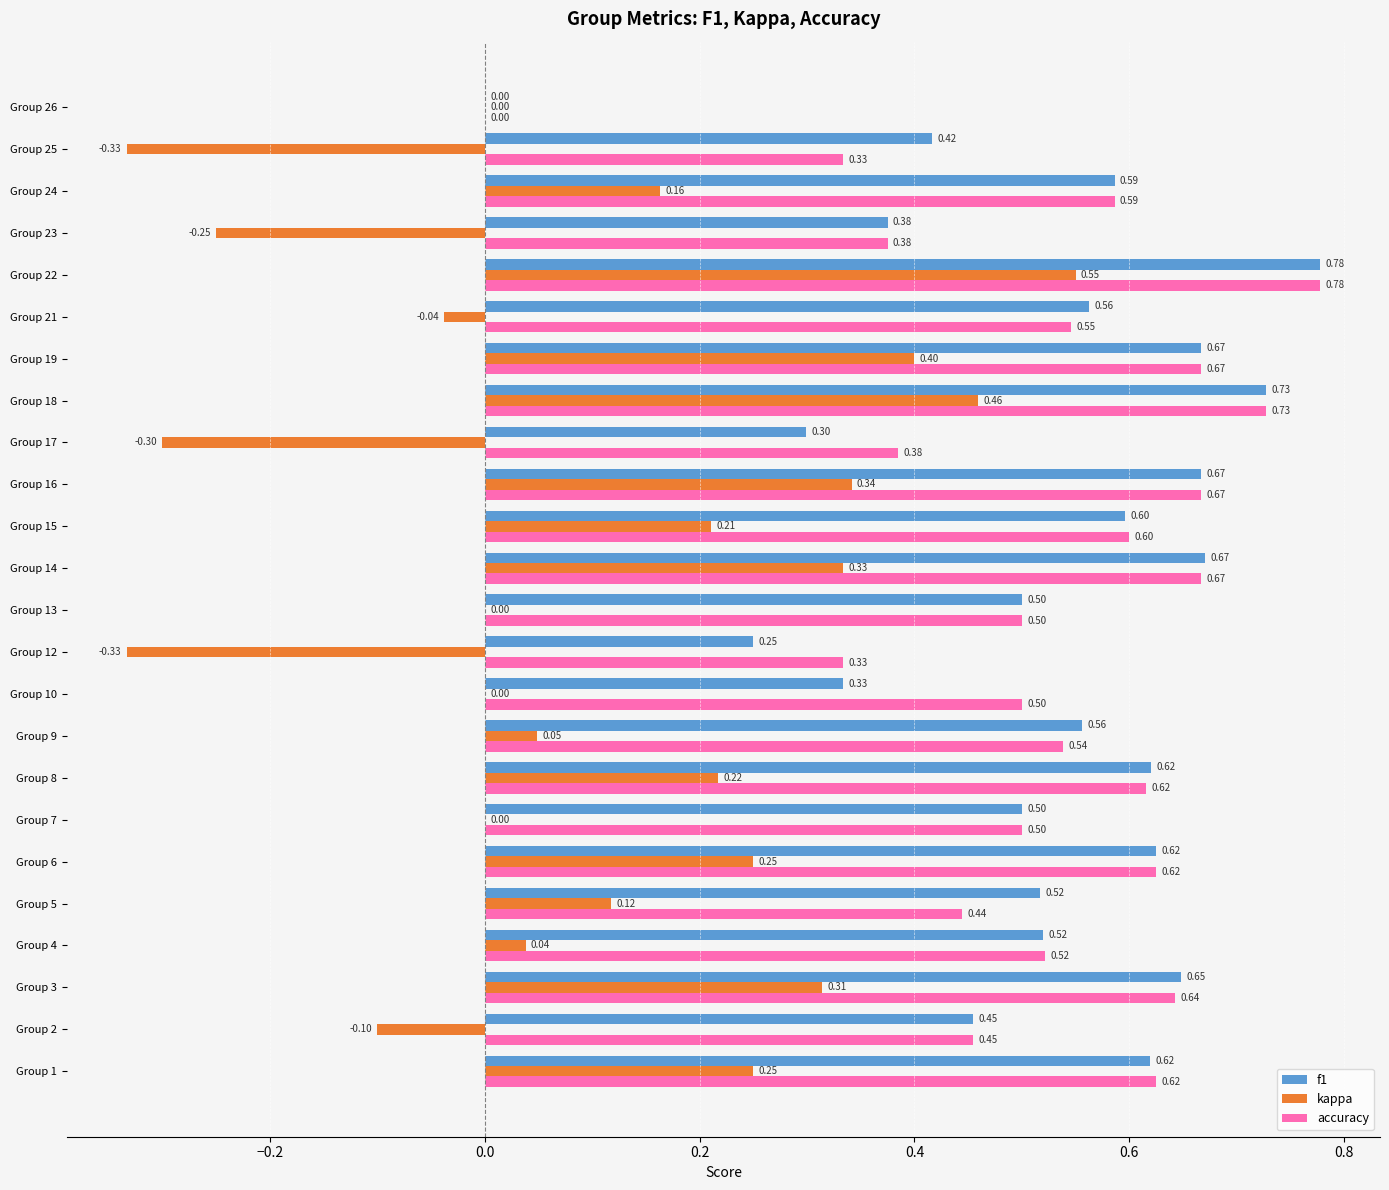

At which category is the sum across all series the highest?

Group 22